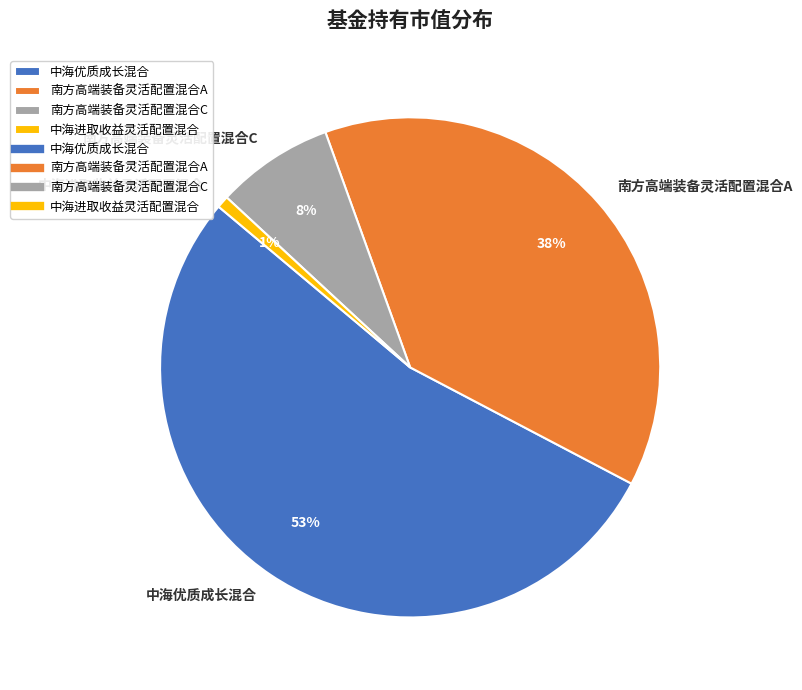

What is the largest slice in the pie chart?

中海优质成长混合